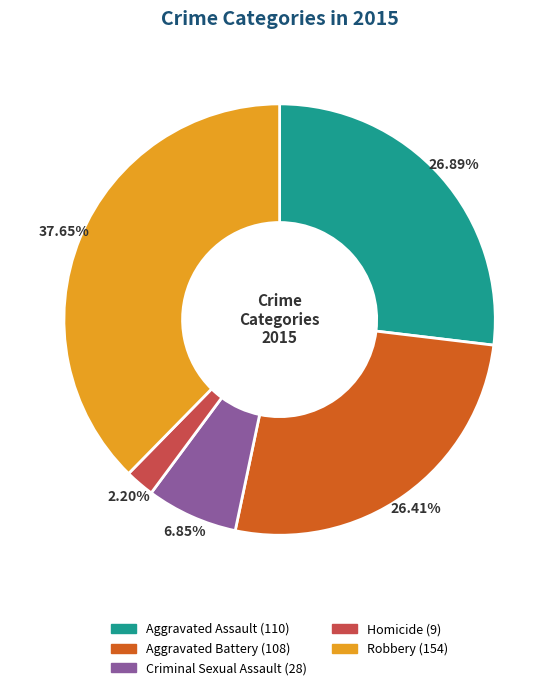

Is it true that Criminal Sexual Assault is 19% of the pie?

False